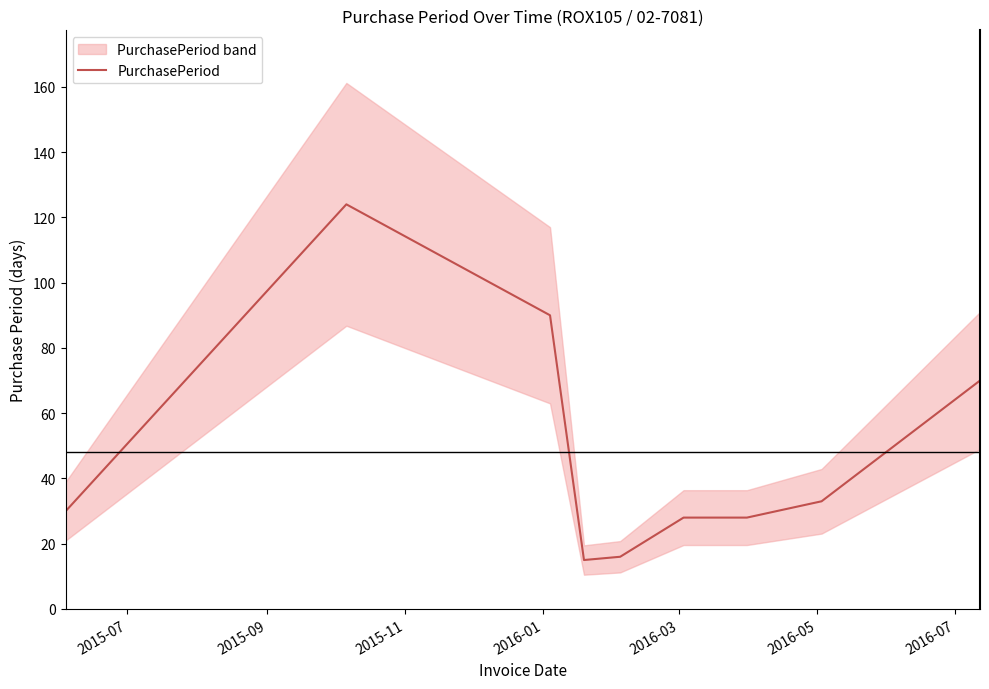

Reading left to right, list all the values displayed in this chart.

30	124	90	15	16	28	28	33	70